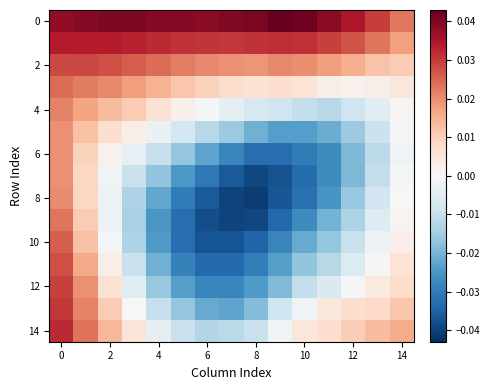

Count the number of categories in the chart.

15